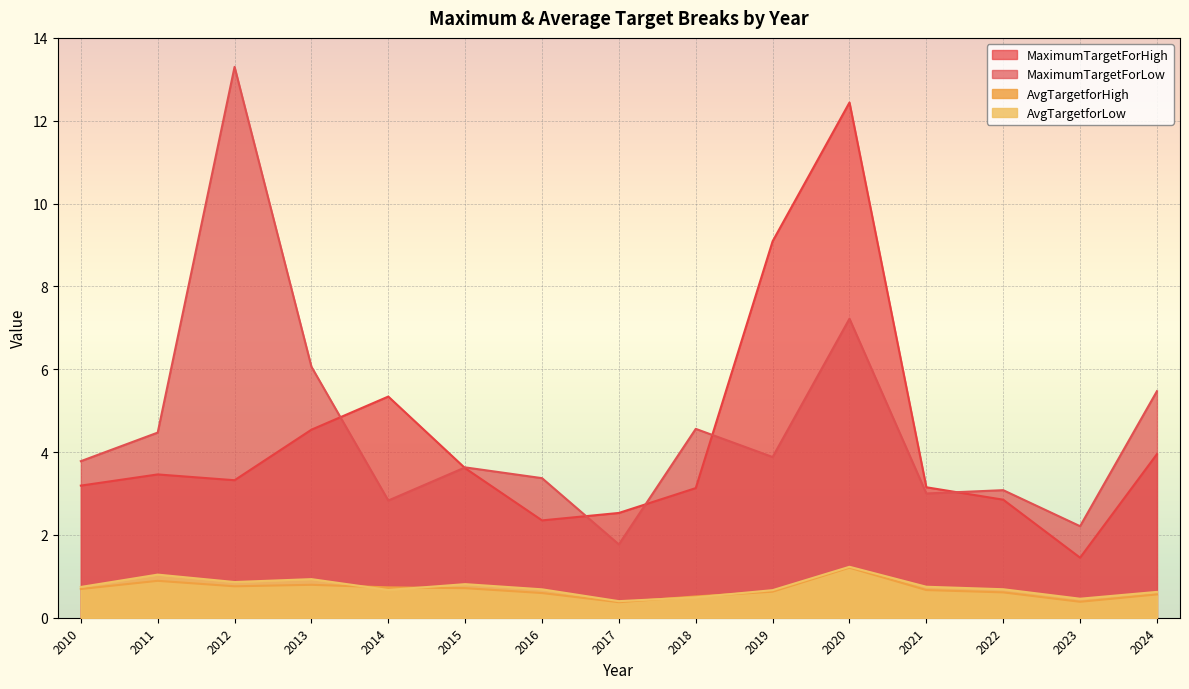

Count the number of data series in this chart.

4